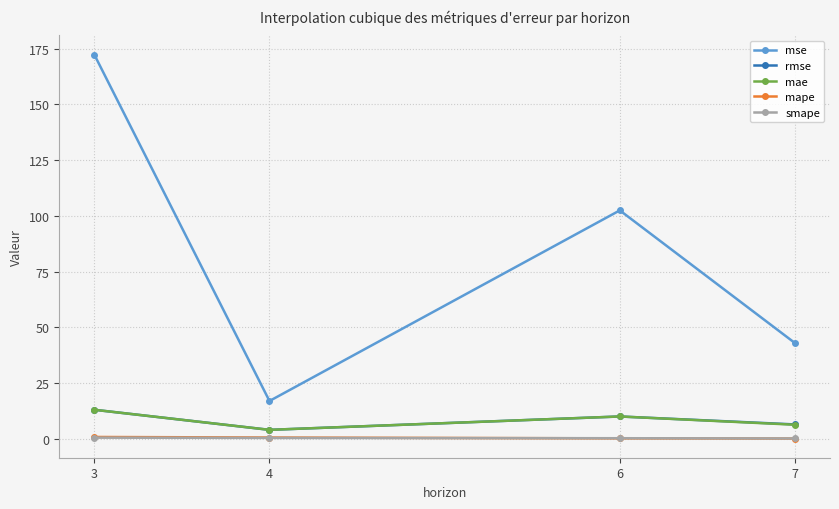

Is it true that mae equals 13.1 at 3?

True